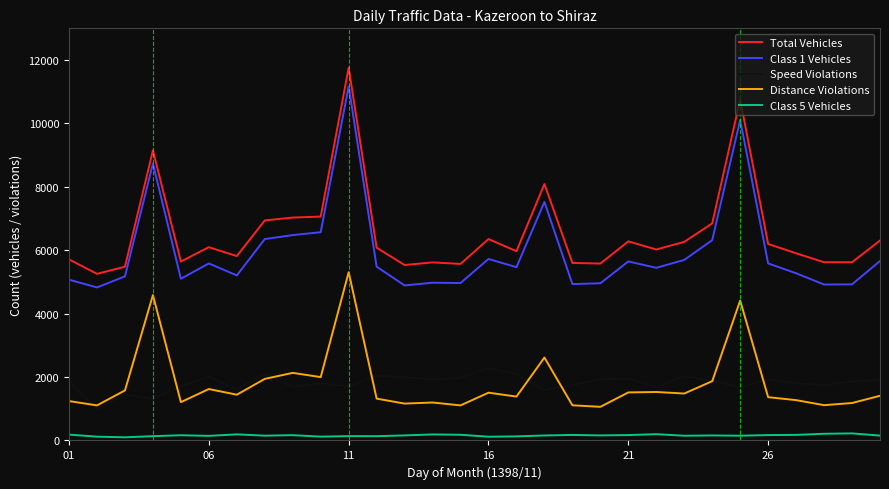

List the series in order of their peak value, lowest first.

Class 5 Vehicles, Speed Violations, Distance Violations, Class 1 Vehicles, Total Vehicles